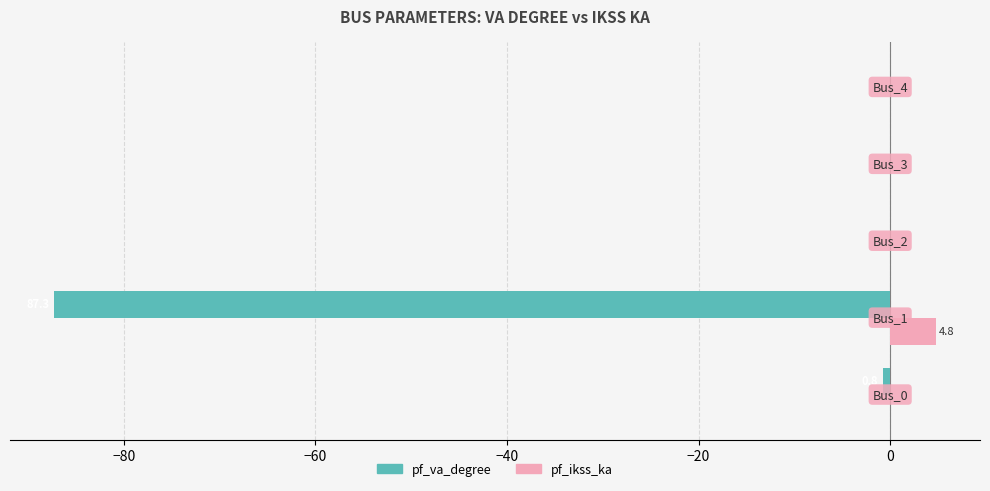

Which series has the largest total across all categories?

pf_ikss_ka